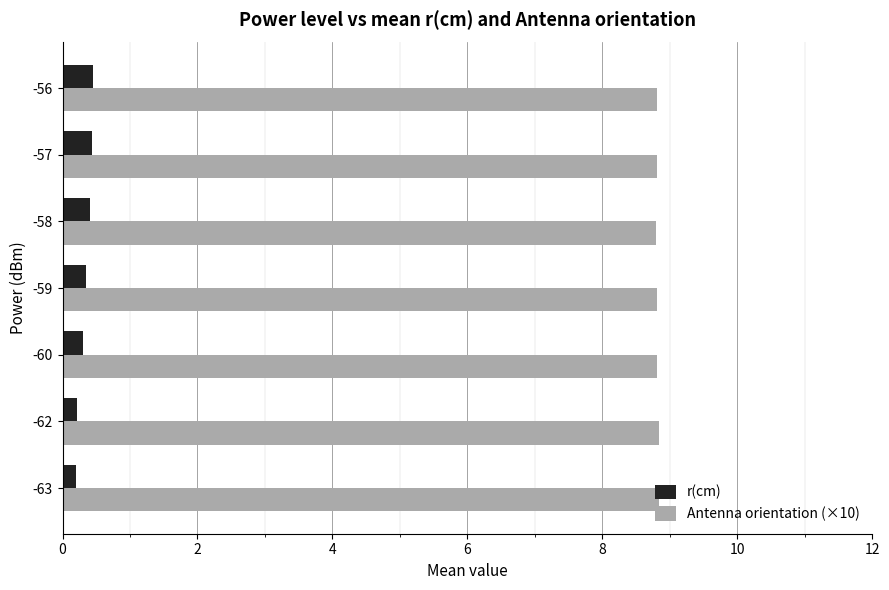

Count the r(cm) values in the range 0 to 1.

7